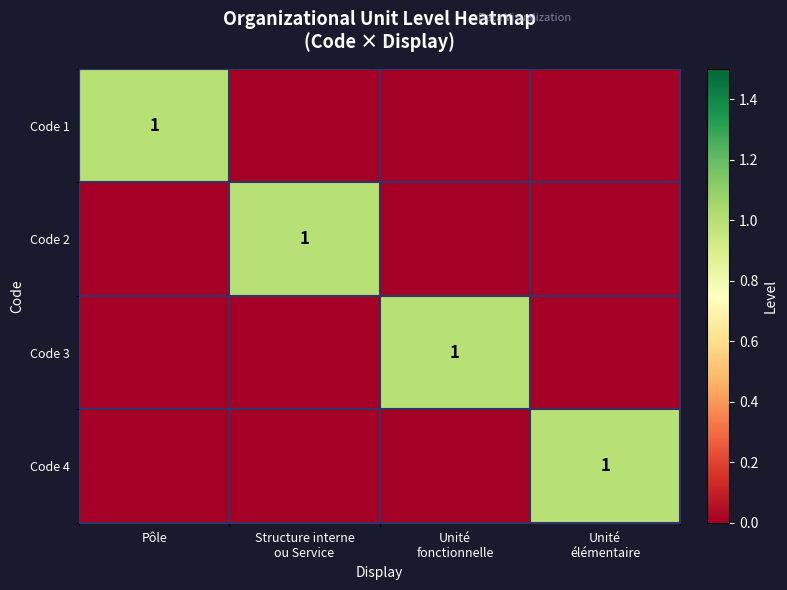

What is the difference between the maximum and minimum values in the Code 2 series?

1